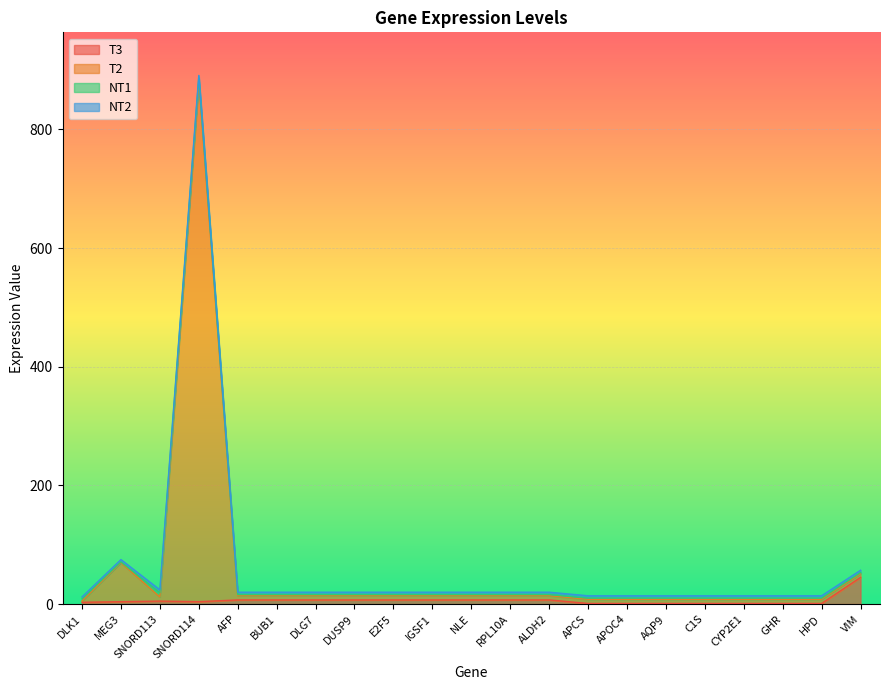

True or false: T3 has more than 1 points higher than both neighbors.

False